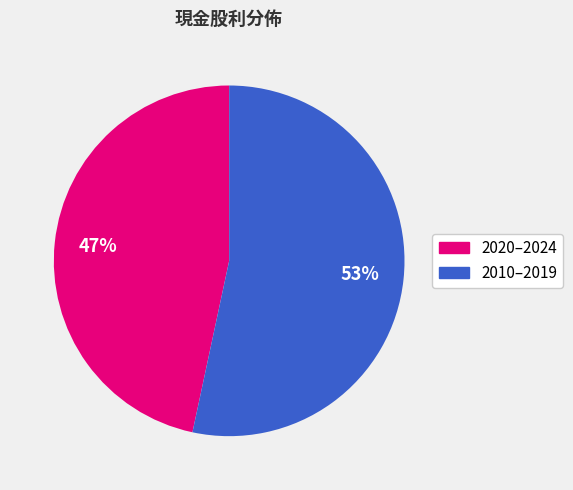

Is there a majority slice in this chart?

Yes